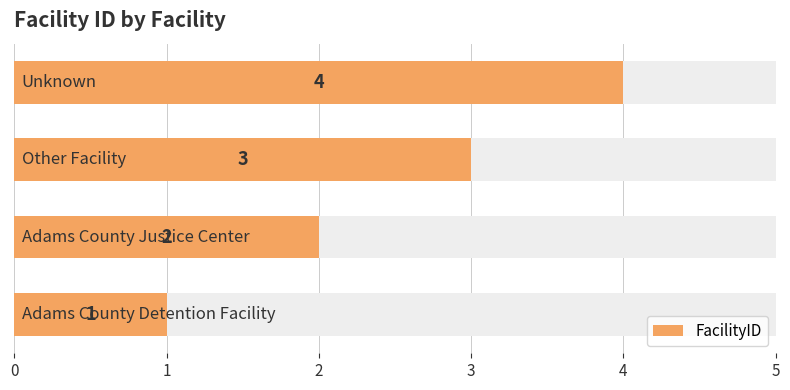

What is the difference between the maximum and minimum values?

3